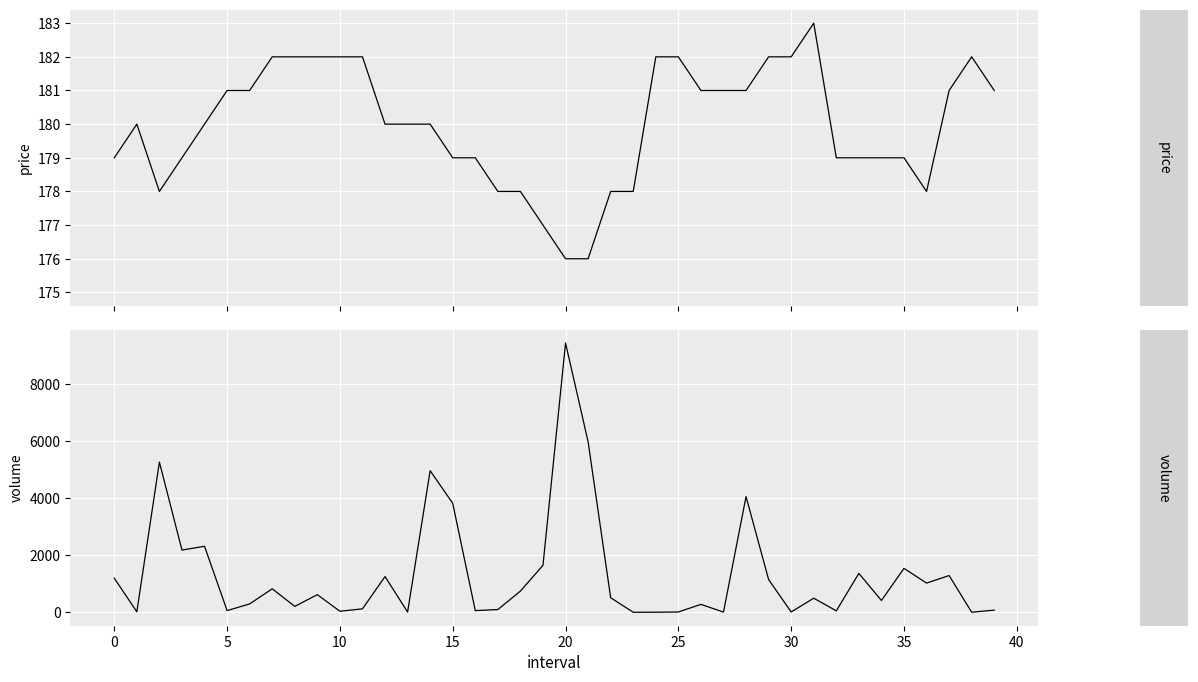

Reading right to left, extract all data points from this chart.

open: 181.0	182.0	181.0	178.0	179.0	179.0	179.0	179.0	183.0	182.0	182.0	181.0	181.0	181.0	182.0	182.0	178.0	178.0	176.0	176.0	177.0	178.0	178.0	179.0	179.0	180.0	180.0	180.0	182.0	182.0	182.0	182.0	182.0	181.0	181.0	180.0	179.0	178.0	180.0	179.0
close: 181.0	182.0	181.0	178.0	179.0	179.0	179.0	179.0	183.0	182.0	182.0	181.0	182.0	181.0	182.0	182.0	178.0	178.0	175.0	176.0	177.0	178.0	178.0	179.0	179.0	180.0	180.0	180.0	181.0	182.0	182.0	182.0	182.0	181.0	181.0	180.0	179.0	178.0	180.0	179.0
high: 181.0	182.0	181.0	178.0	179.0	179.0	179.0	179.0	183.0	182.0	182.0	181.0	182.0	181.0	182.0	182.0	178.0	178.0	176.0	176.0	177.0	178.0	178.0	179.0	179.0	180.0	180.0	180.0	182.0	182.0	182.0	182.0	182.0	181.0	181.0	180.0	179.0	178.0	180.0	179.0
low: 181.0	182.0	181.0	178.0	179.0	179.0	179.0	179.0	183.0	182.0	182.0	181.0	181.0	181.0	182.0	182.0	178.0	178.0	175.0	176.0	177.0	178.0	178.0	179.0	179.0	180.0	180.0	180.0	181.0	182.0	182.0	182.0	182.0	181.0	181.0	180.0	179.0	178.0	180.0	179.0
volume: 74.9	1.0	1289.0	1024.1	1541.4	413.4	1364.0	50.0	493.9	10.0	1148.2	4060.7	6.2	277.0	10.0	1.8	0.1	510.0	5986.2	9452.8	1649.0	743.2	95.6	58.0	3825.5	4970.3	8.0	1253.2	120.1	35.2	618.1	206.0	824.2	292.4	58.7	2317.5	2183.4	5272.3	16.0	1195.9